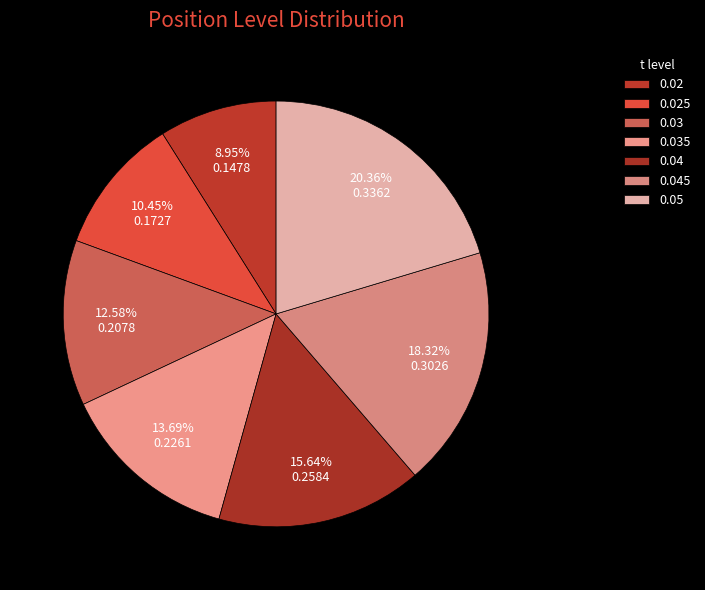

Which slice is the largest?

0.05